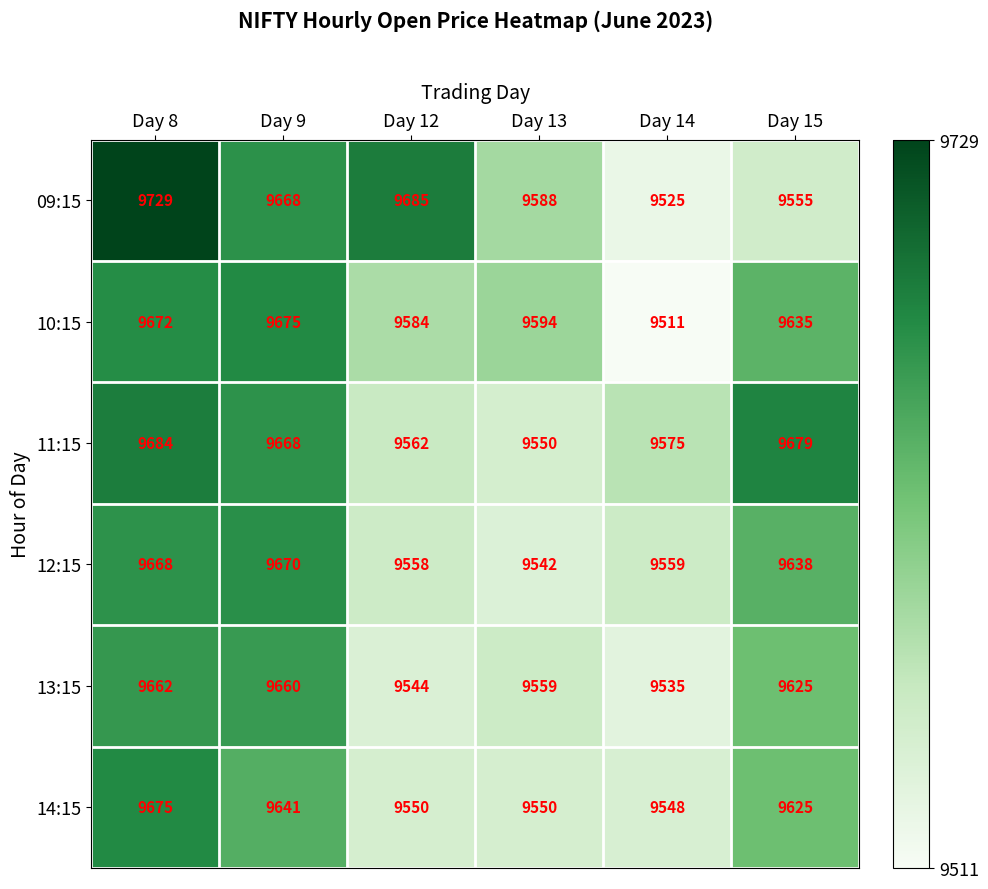

The 12:15 series shows 9638 at Day 15. True or false?

True